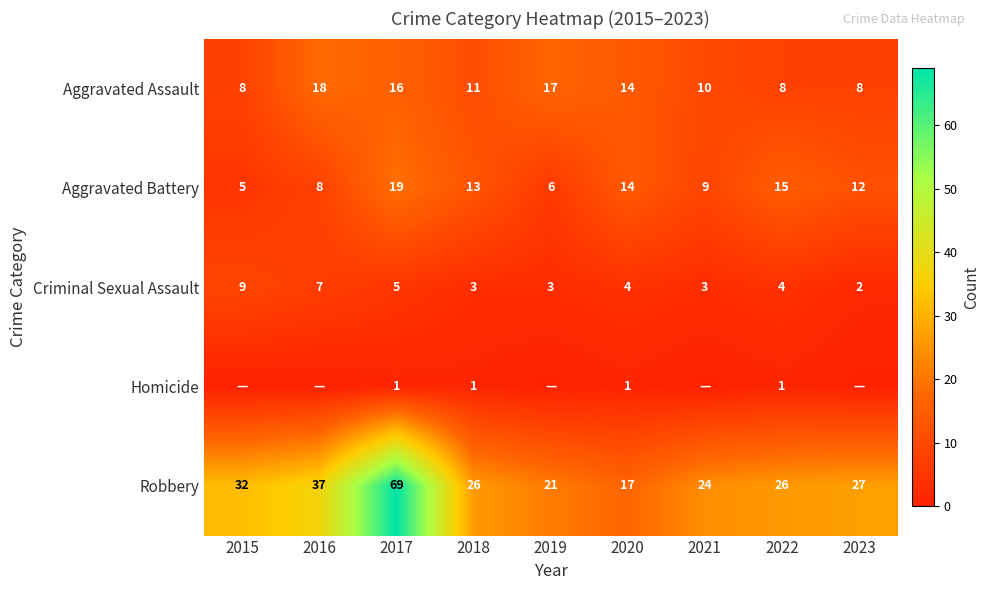

Which has a higher value, 2020 or 2015?

2020